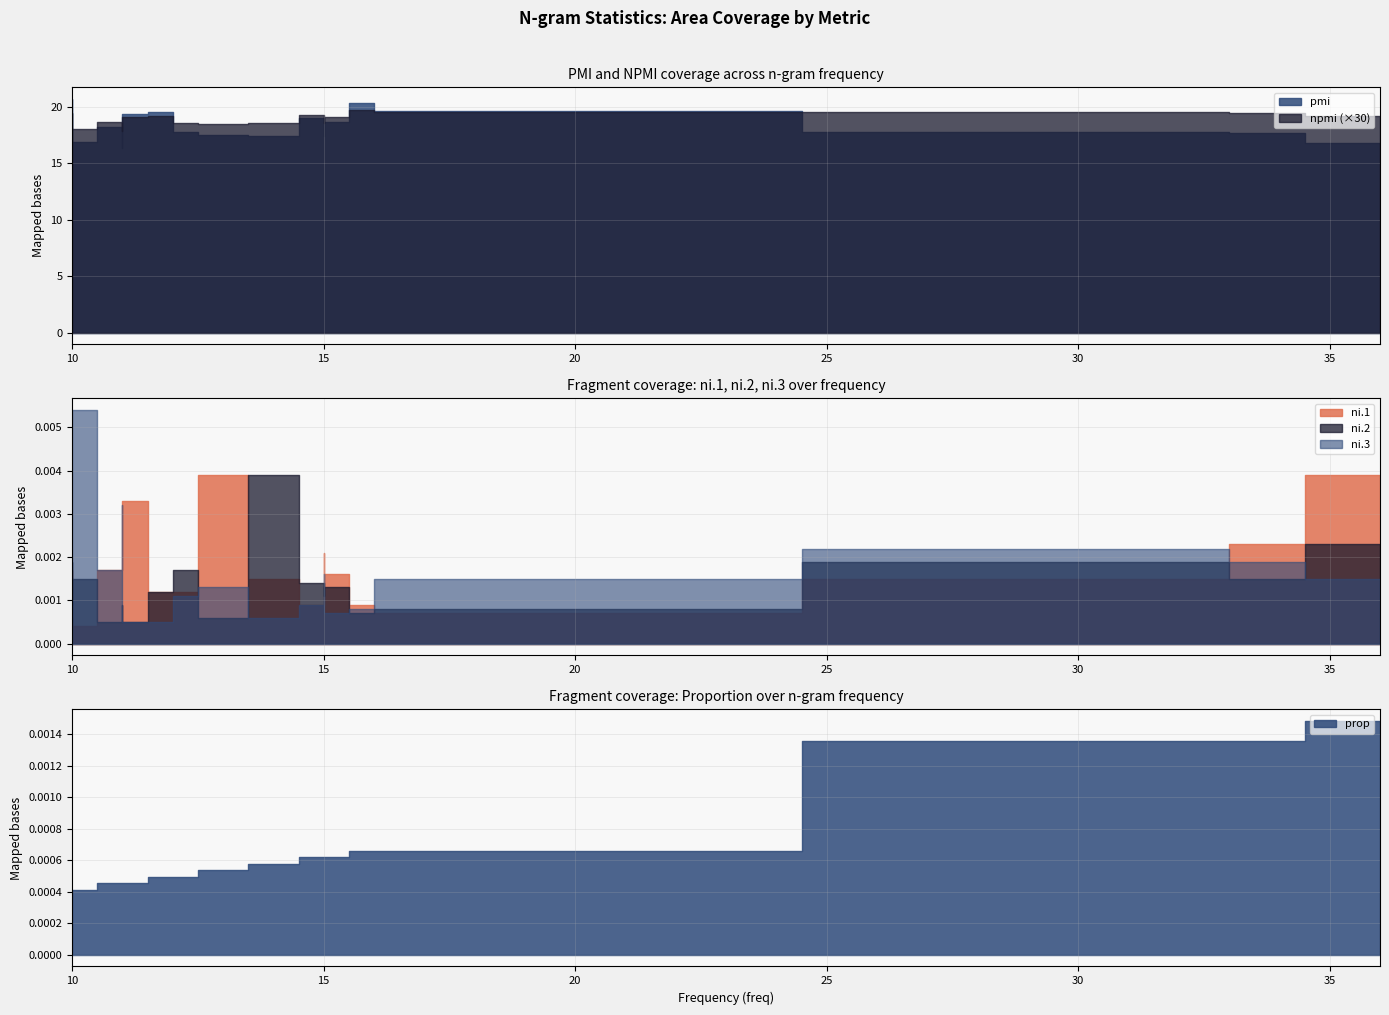

How many prop values are between 0 and 1?

20